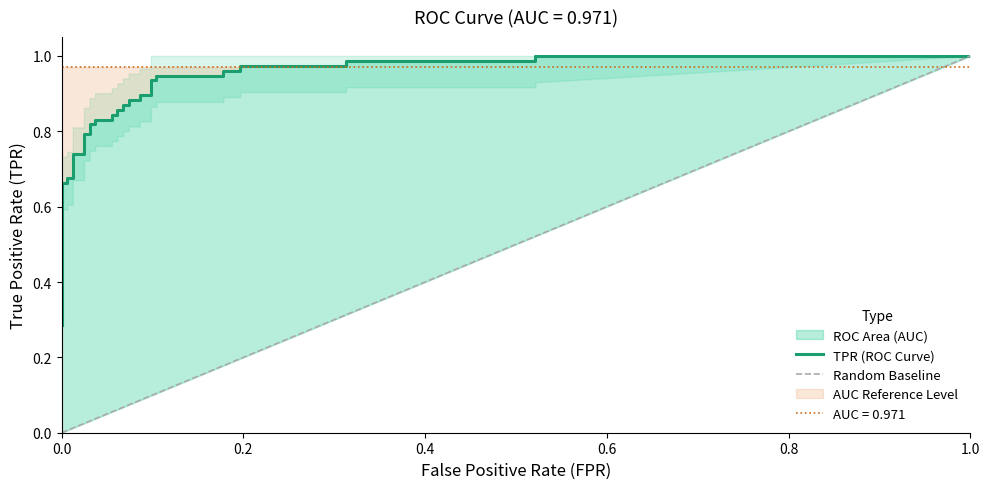

The value at 30 is 1.5. True or false?

False